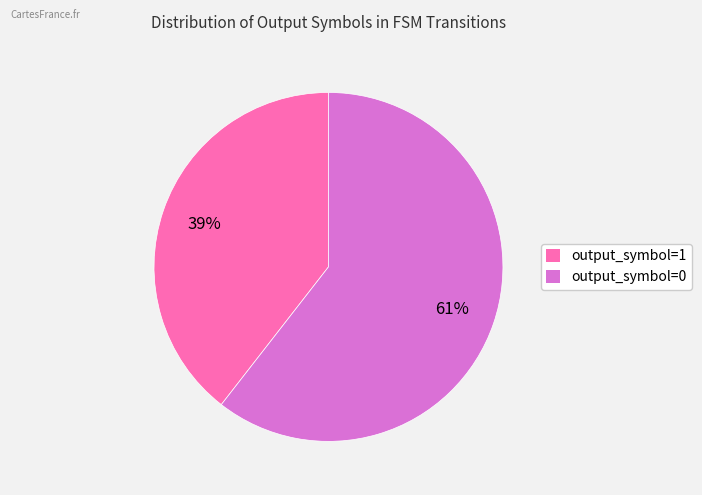

Rank the categories by value from lowest to highest.

output_symbol=1, output_symbol=0